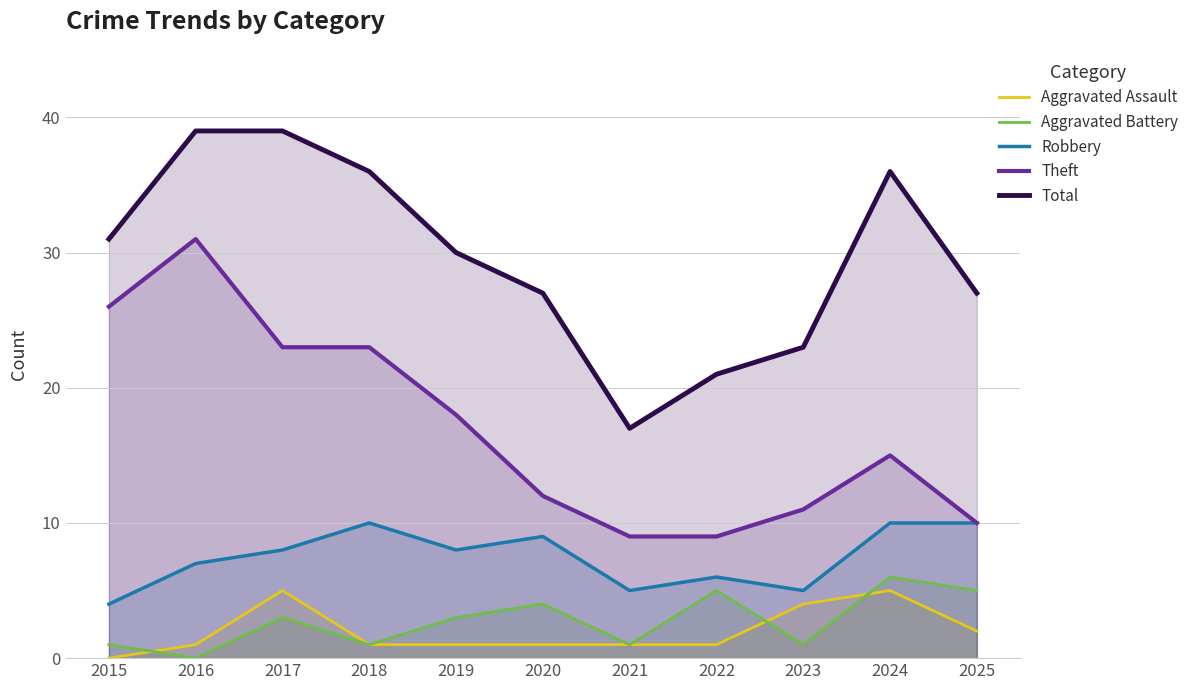

What is the value of the Aggravated Assault point at the 11th from the left?

2